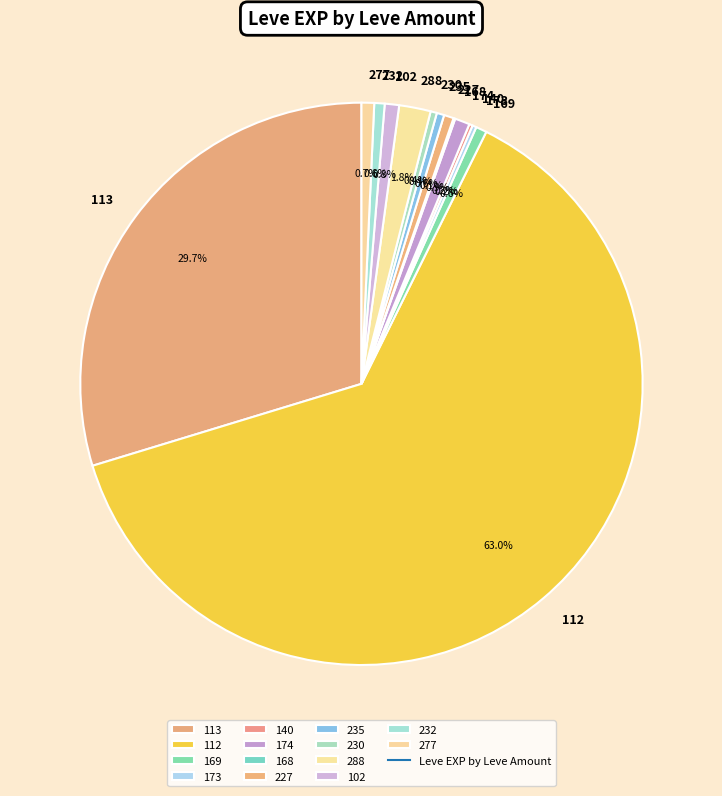

Do 232 and 112 together represent more than half of the pie?

Yes